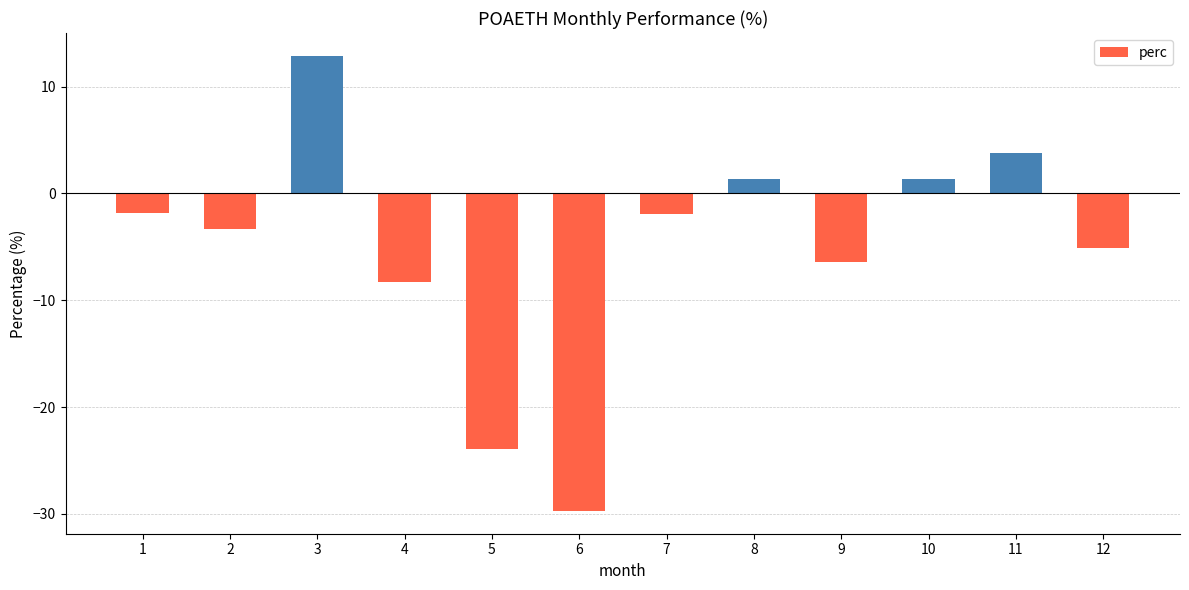

True or false: the data shows -5.1 at 12.

True